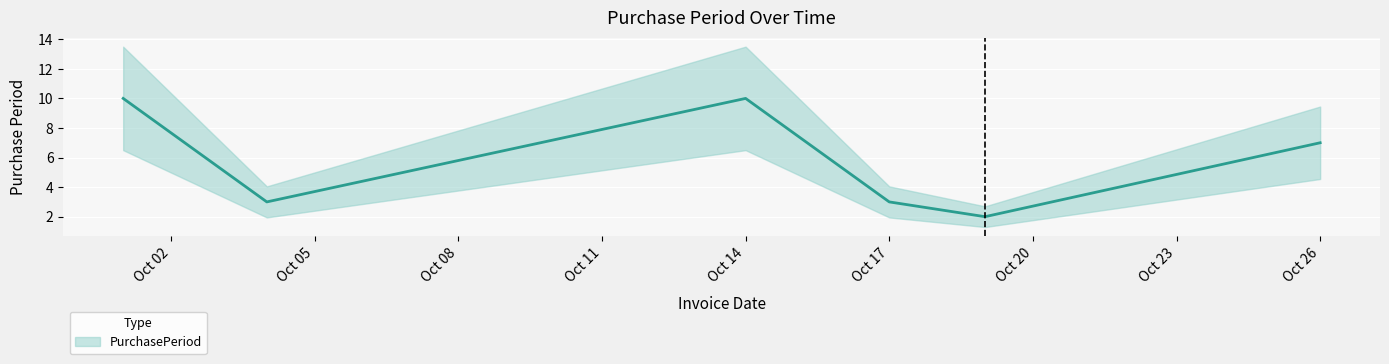

Where is the first local minimum?

2016-10-04